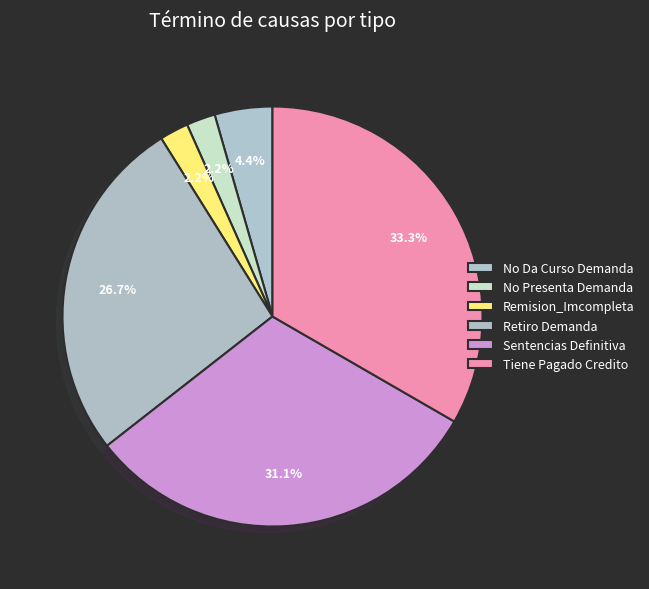

Count the number of slices in the pie.

6